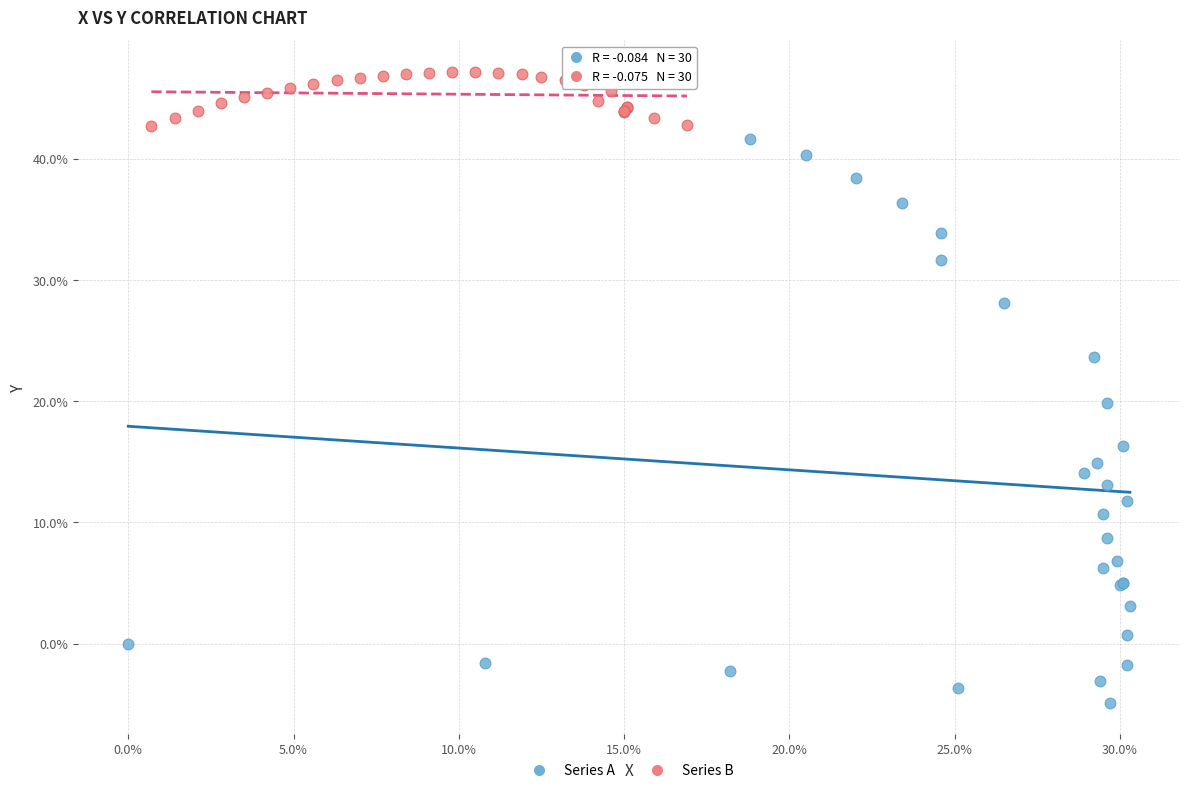

Which series contains the lowest Y value?

Series A